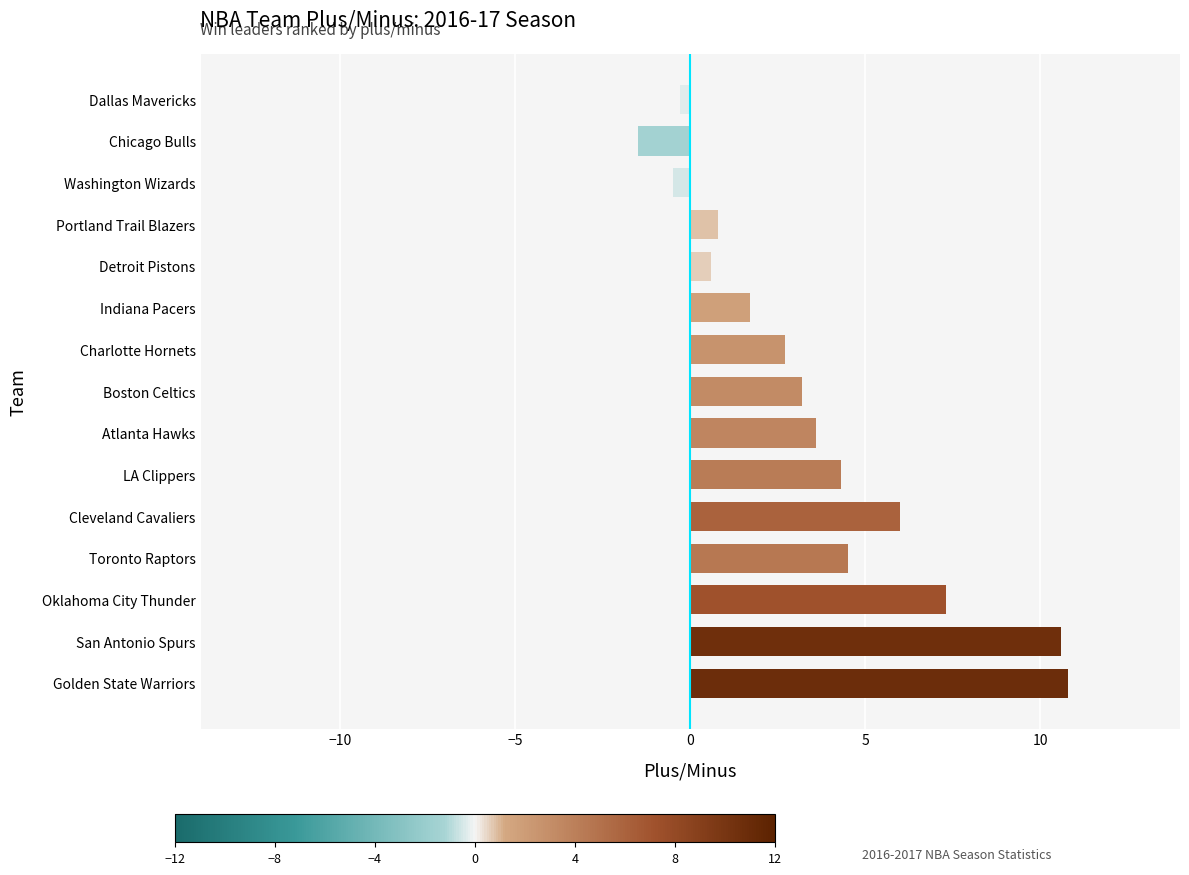

What is the greatest value displayed?

10.8